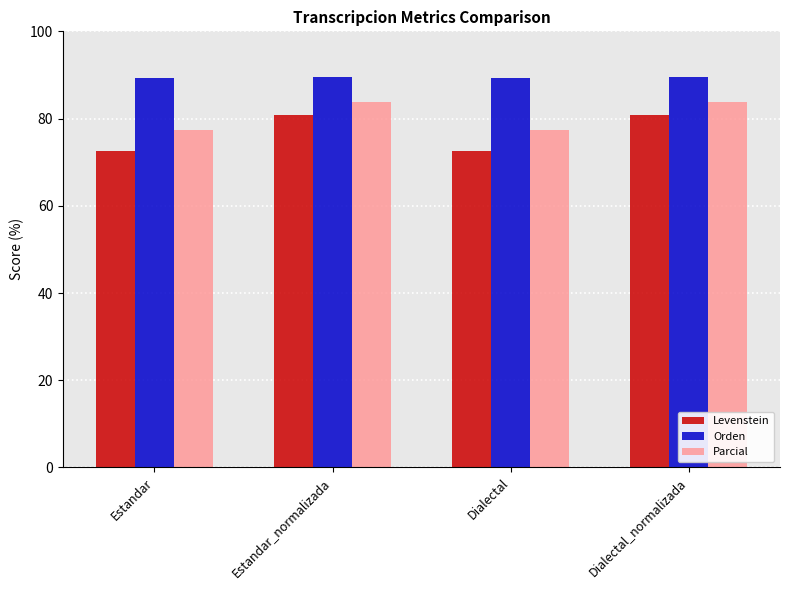

What is the smallest value displayed?

72.7